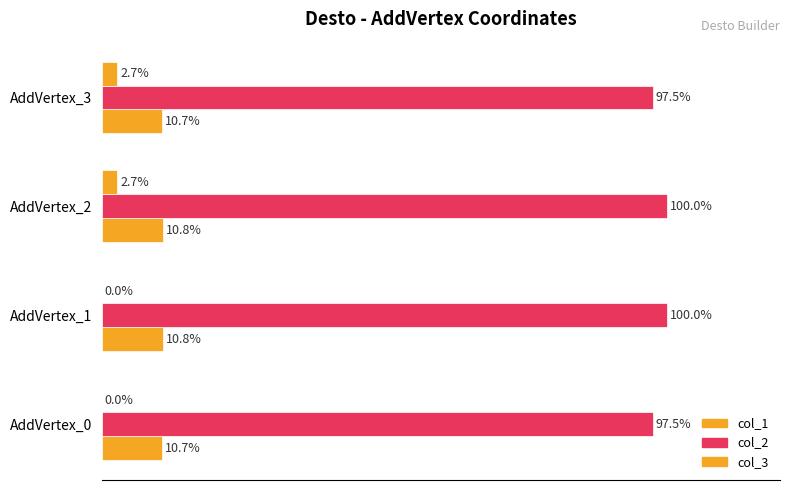

Does the chart contain stacked bars?

No